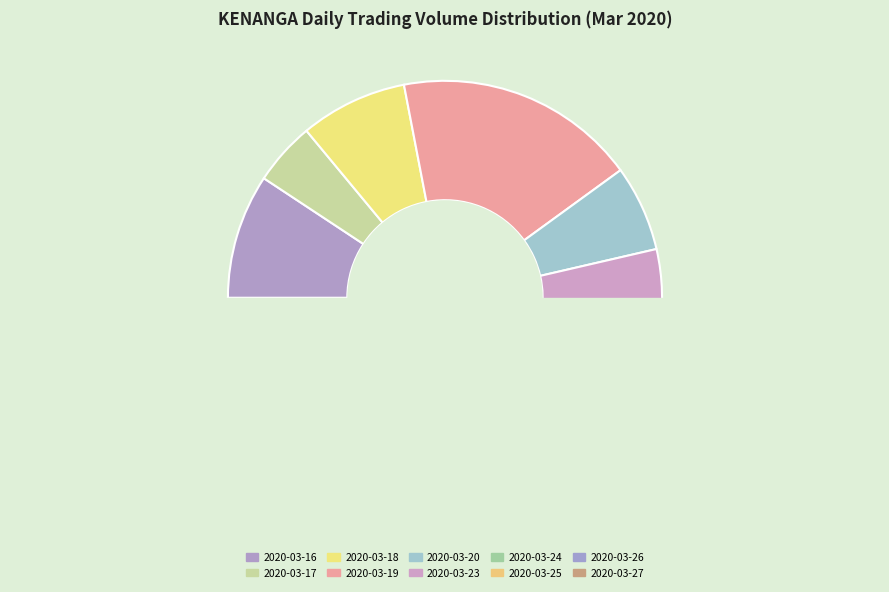

Is 2020-03-27 the majority of the pie?

No